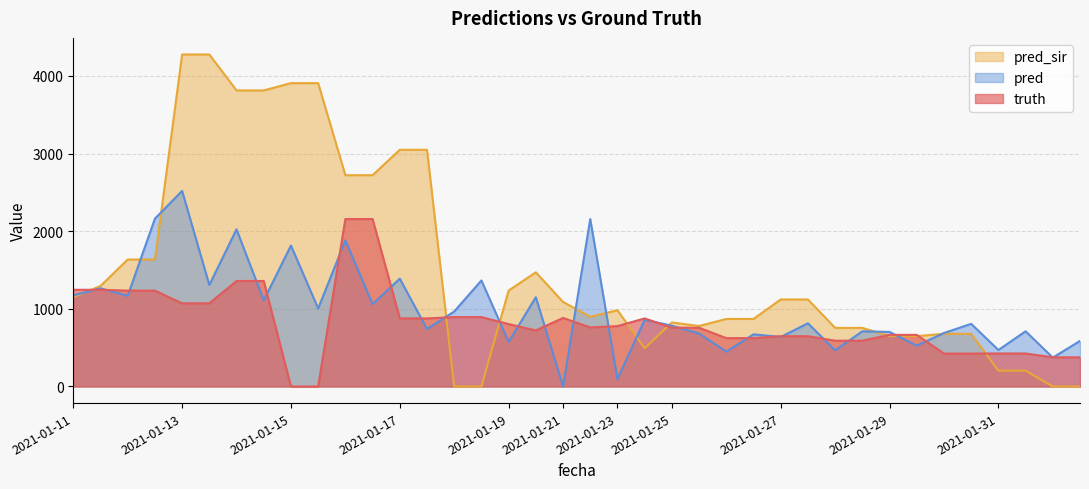

At 2021-01-26, list the series in order from largest to smallest.

pred_sir, truth, pred